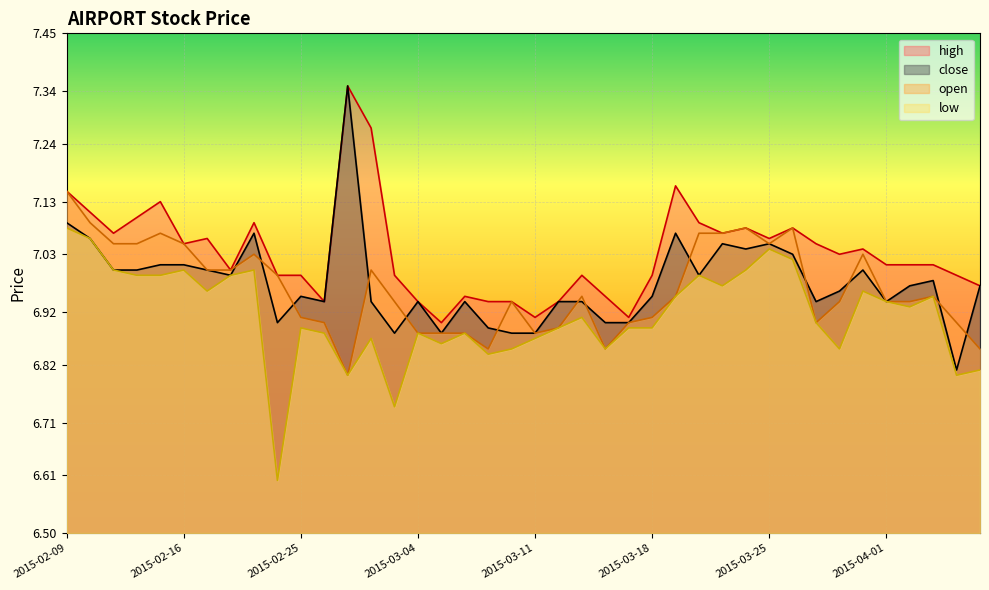

How many interior local valleys does the low series have?

11